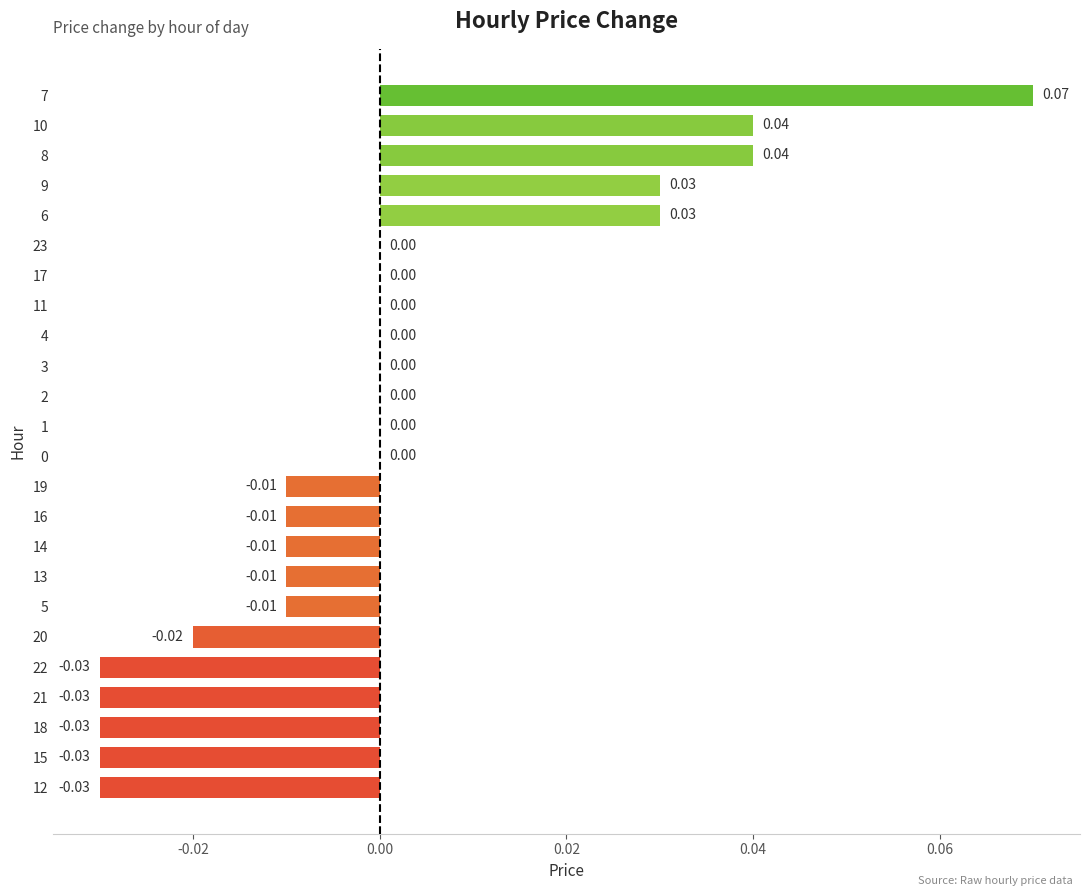

Which has a higher value, 22 or 19?

19